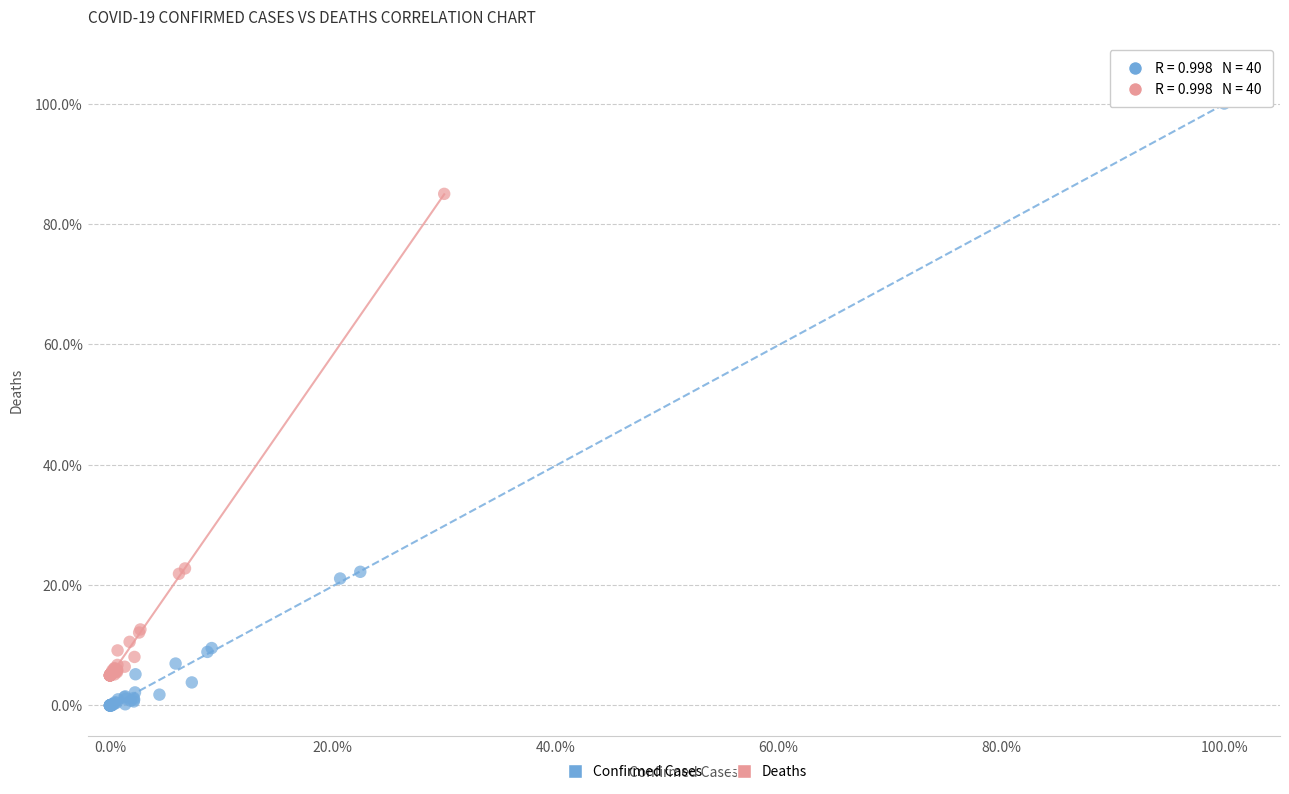

Which series contains the highest Y value?

Confirmed Cases